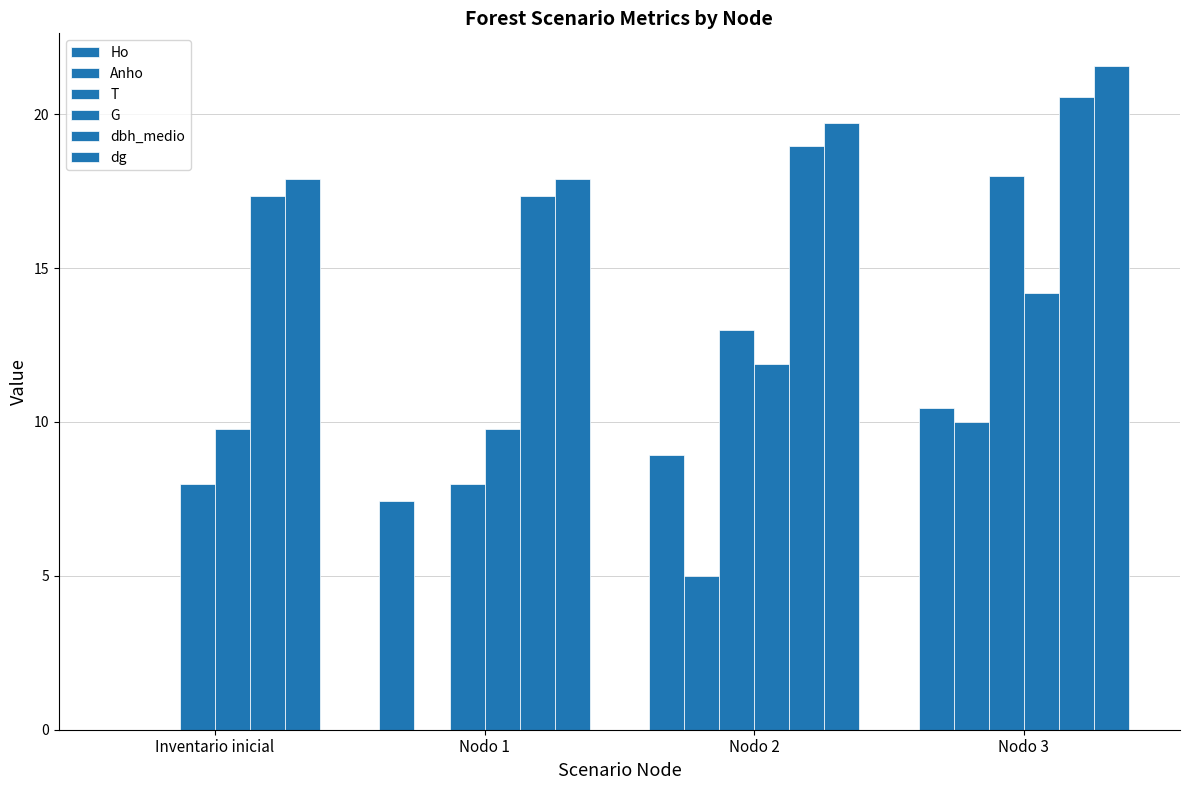

How many groups of bars are there?

4